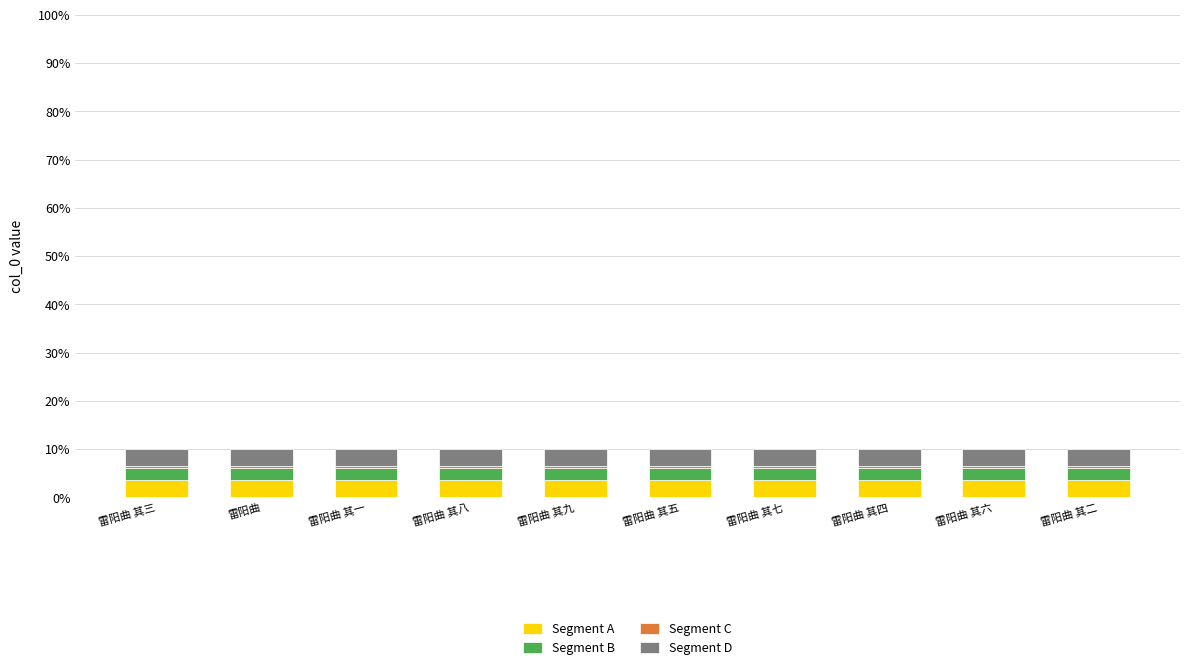

What is the highest value of the Segment A series?

3.5